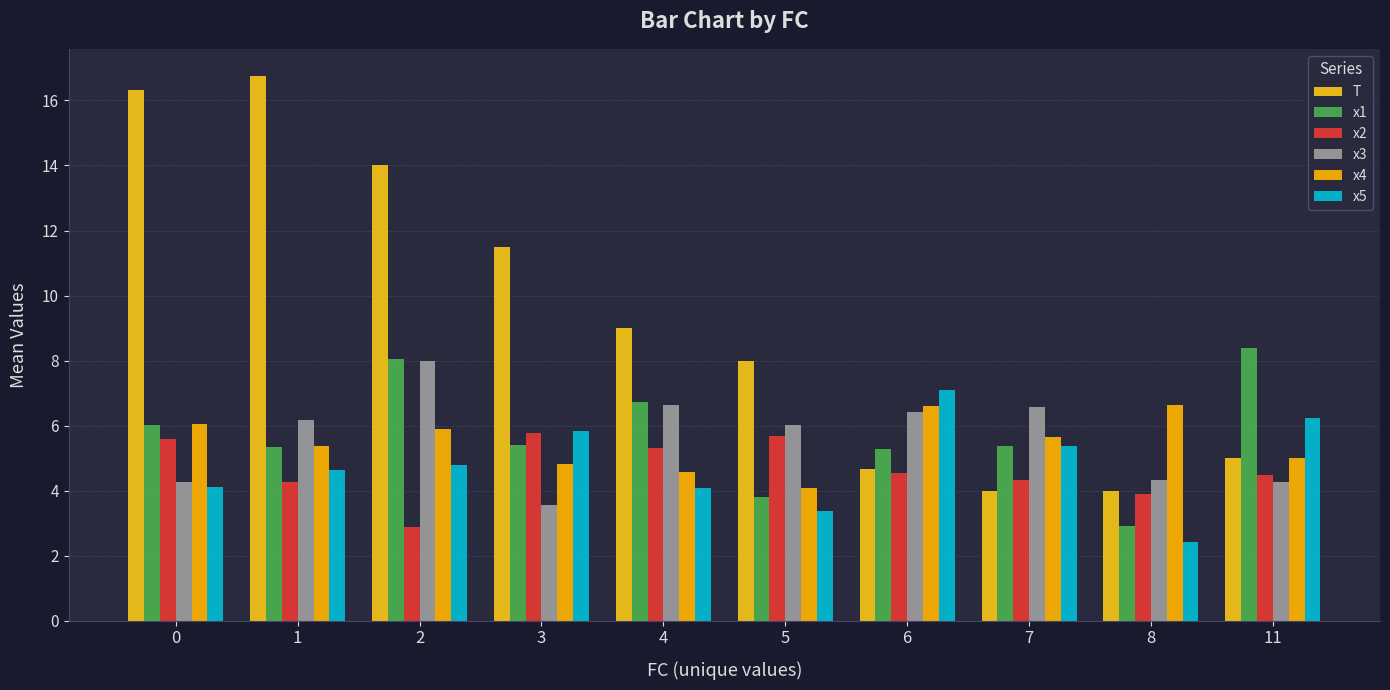

What is the total value across all series at 0?

42.4